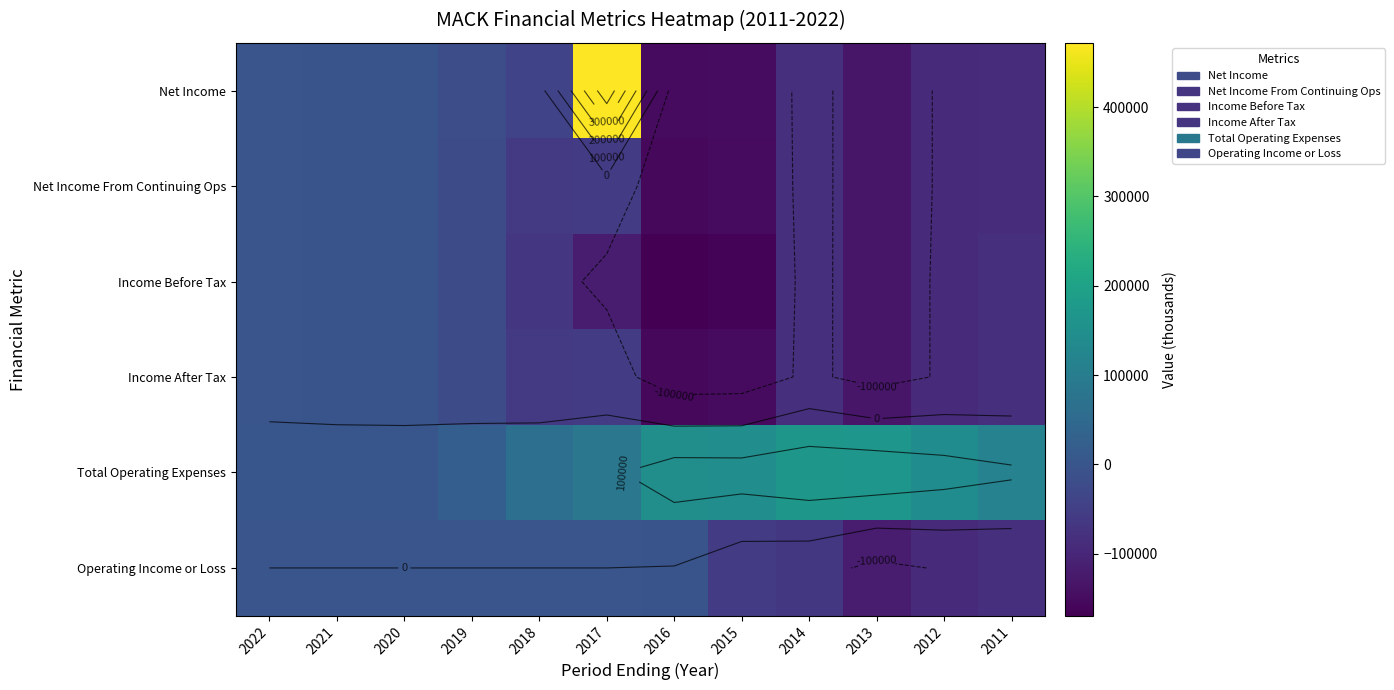

List the labels in order of Net Income value, smallest first.

2016, 2015, 2013, 2012, 2011, 2014, 2018, 2019, 2020, 2021, 2022, 2017